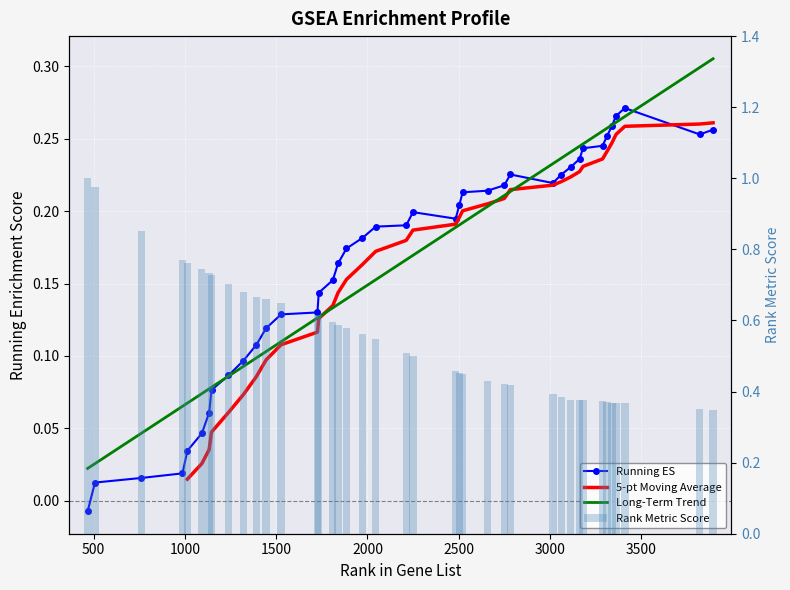

What is the value of the running_es bar at the 39th from the left?

0.3